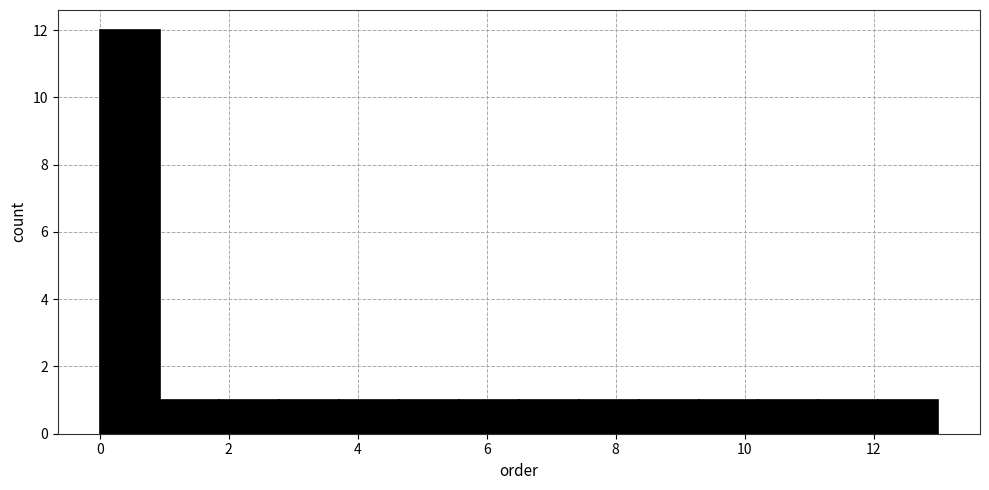

Reading left to right, transcribe this chart: for each bar, give the range it covers on the x-axis and its height. Neither the bar edges nor the heights are printed on the chart, so give them approximately, as read against the axes.

0.0 to 1.0: 12
1.0 to 1.8: 1
1.8 to 2.8: 1
2.8 to 3.8: 1
3.8 to 4.6: 1
4.6 to 5.6: 1
5.6 to 6.6: 1
6.6 to 7.4: 1
7.4 to 8.4: 1
8.4 to 9.2: 1
9.2 to 10.2: 1
10.2 to 11.2: 1
11.2 to 12.0: 1
12.0 to 13.0: 1